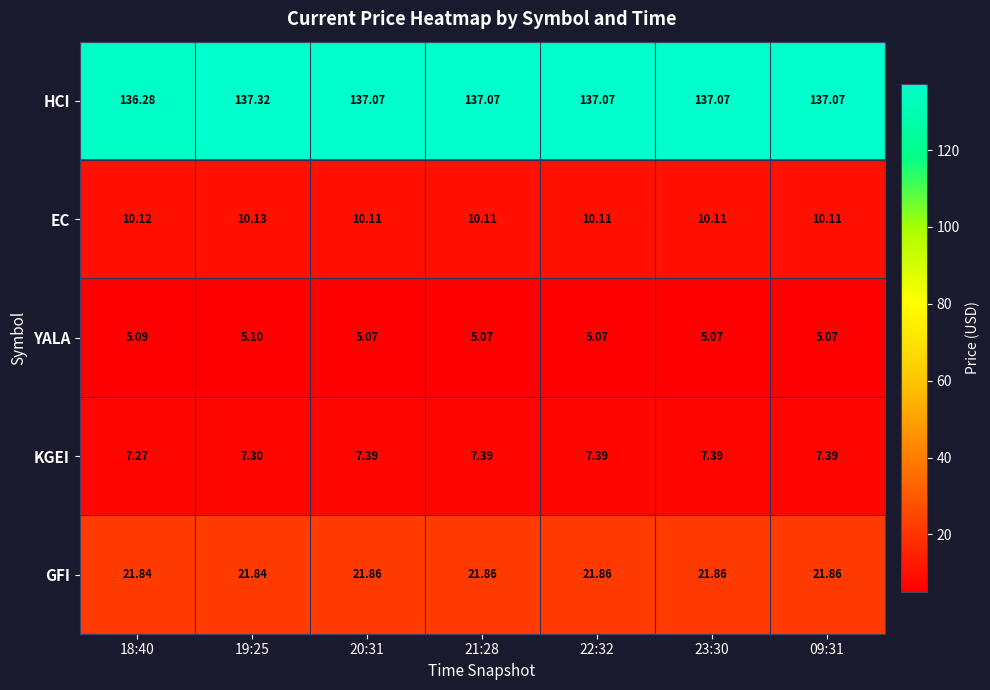

Rank the series at 09:31 from lowest to highest value.

YALA, KGEI, EC, GFI, HCI